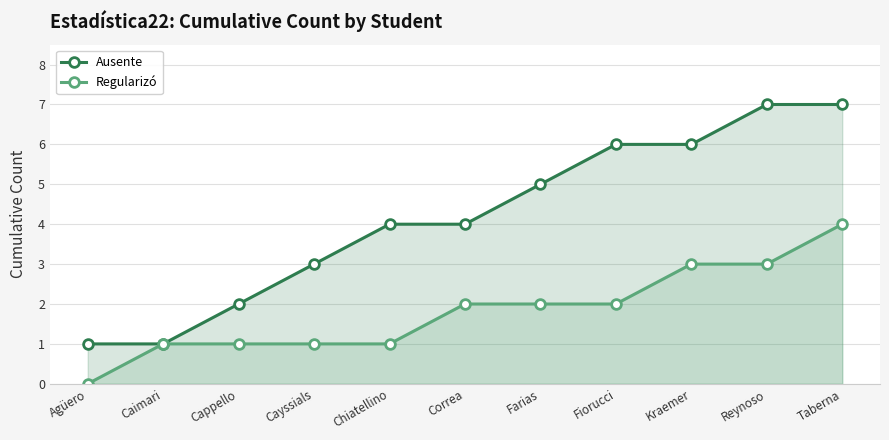

Reading left to right, list all the values displayed in this chart.

Ausente: 1	1	2	3	4	4	5	6	6	7	7
Regularizó: 0	1	1	1	1	2	2	2	3	3	4